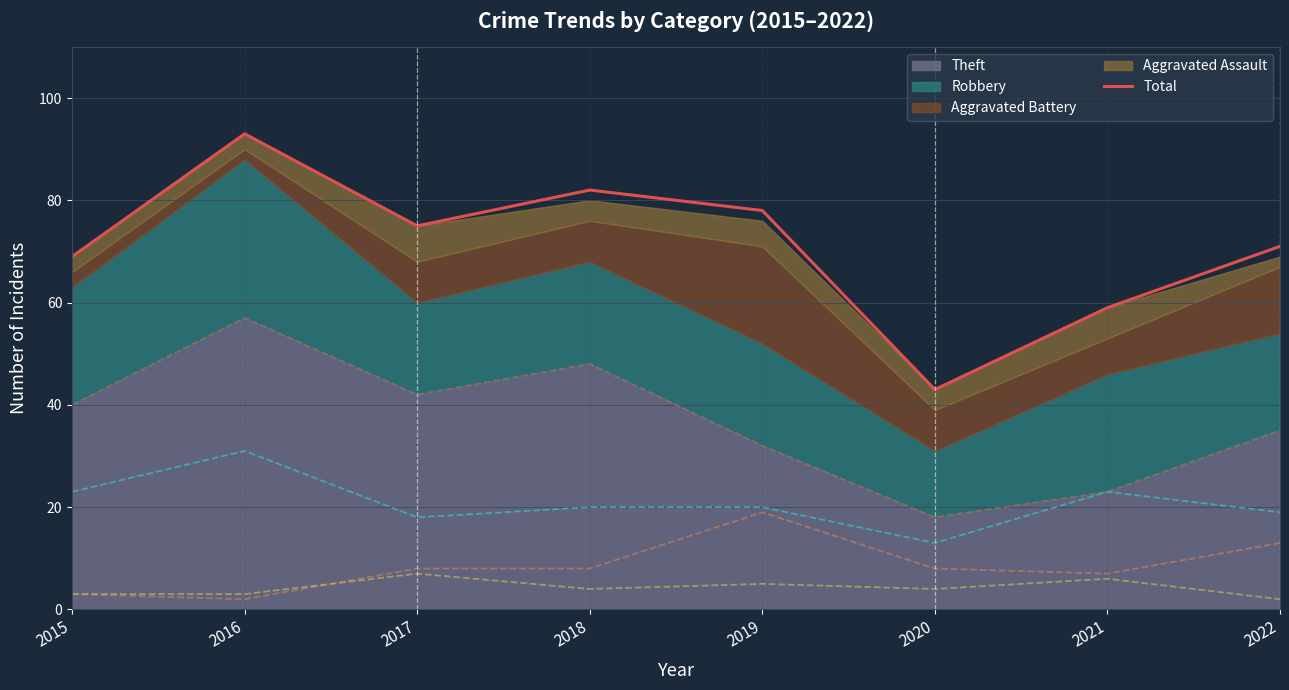

Where is the first local minimum?

2017